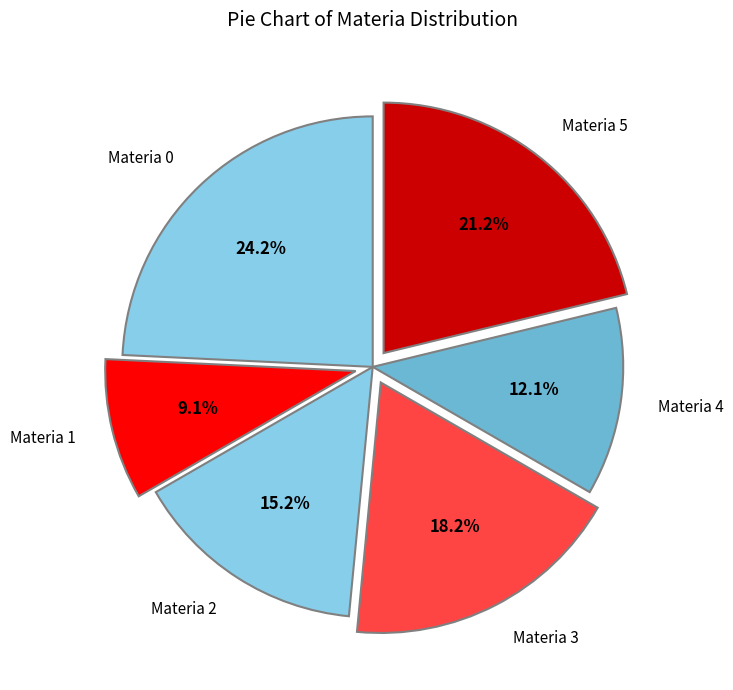

What is the largest slice in the pie chart?

Materia 0